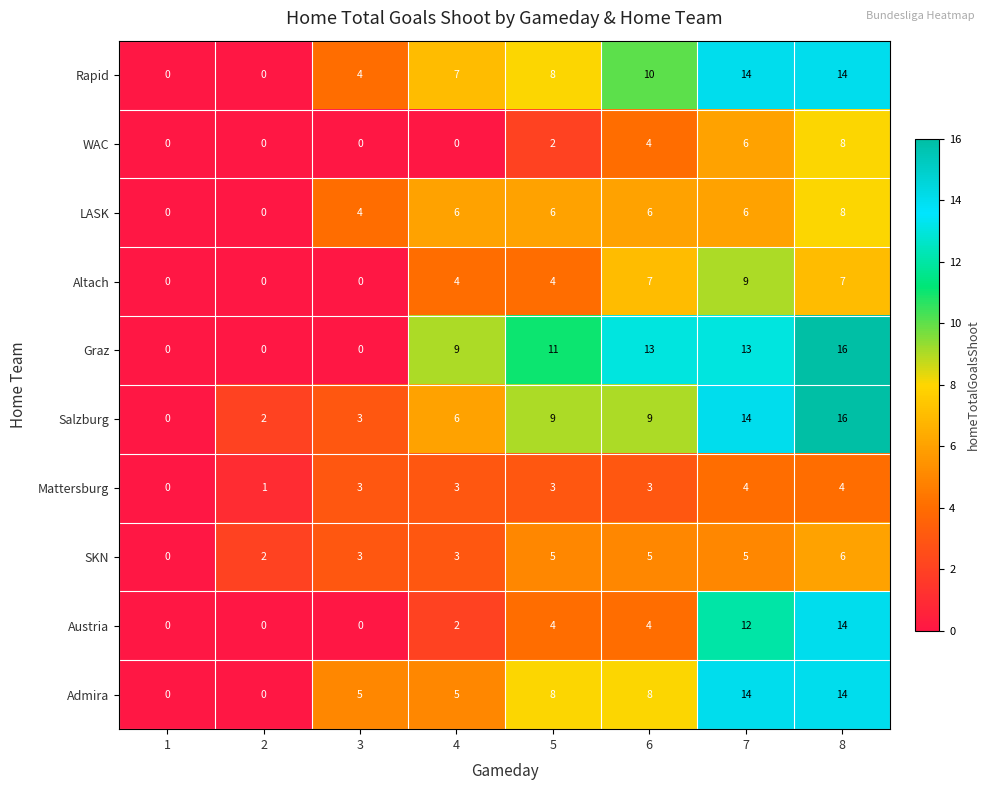

Which series changed the most between 7 and 8?

Graz